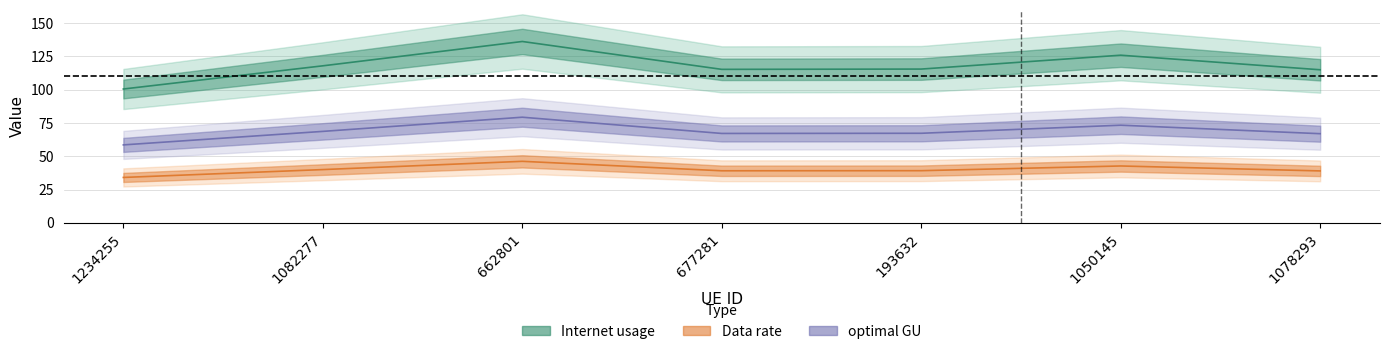

Does the chart display data point markers on the line(s)?

No